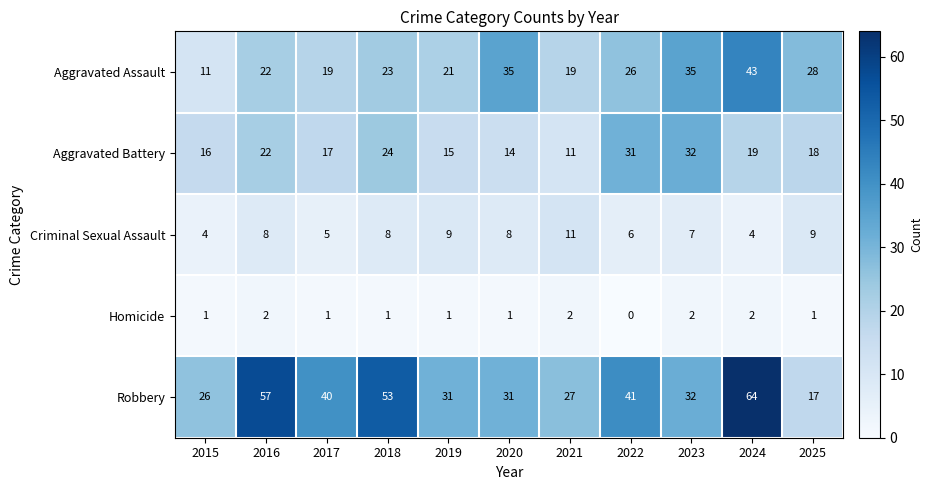

List the series in order of their peak value, lowest first.

Homicide, Criminal Sexual Assault, Aggravated Battery, Aggravated Assault, Robbery